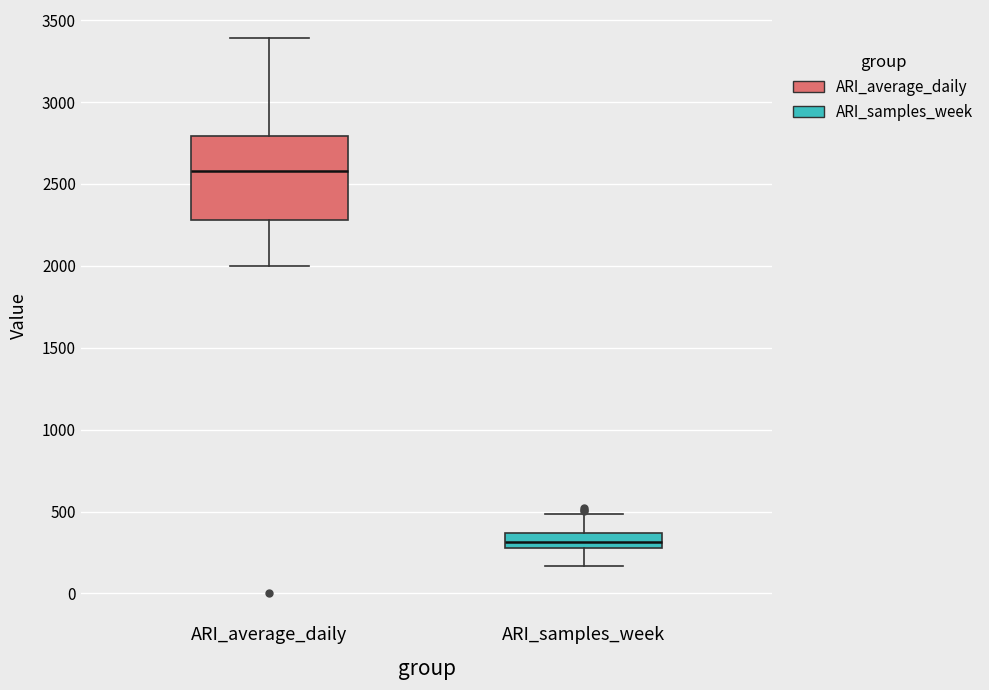

Reading left to right, read every box against the y-axis: the position of its median line, the range the box covers, and the ends of its whiskers. The values are not printed on the chart, so give them approximately, as read against the axis.

ARI_average_daily: median 2600, box 2300 to 2800, whiskers 2000 to 3400
ARI_samples_week: median 300 (inside the box), box 300 to 350, whiskers 150 to 500